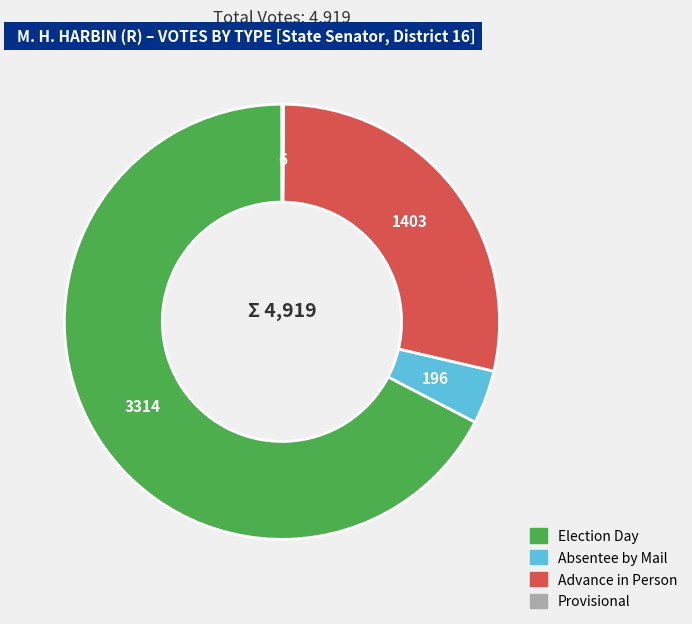

Is there any slice that represents more than half of the pie?

Yes